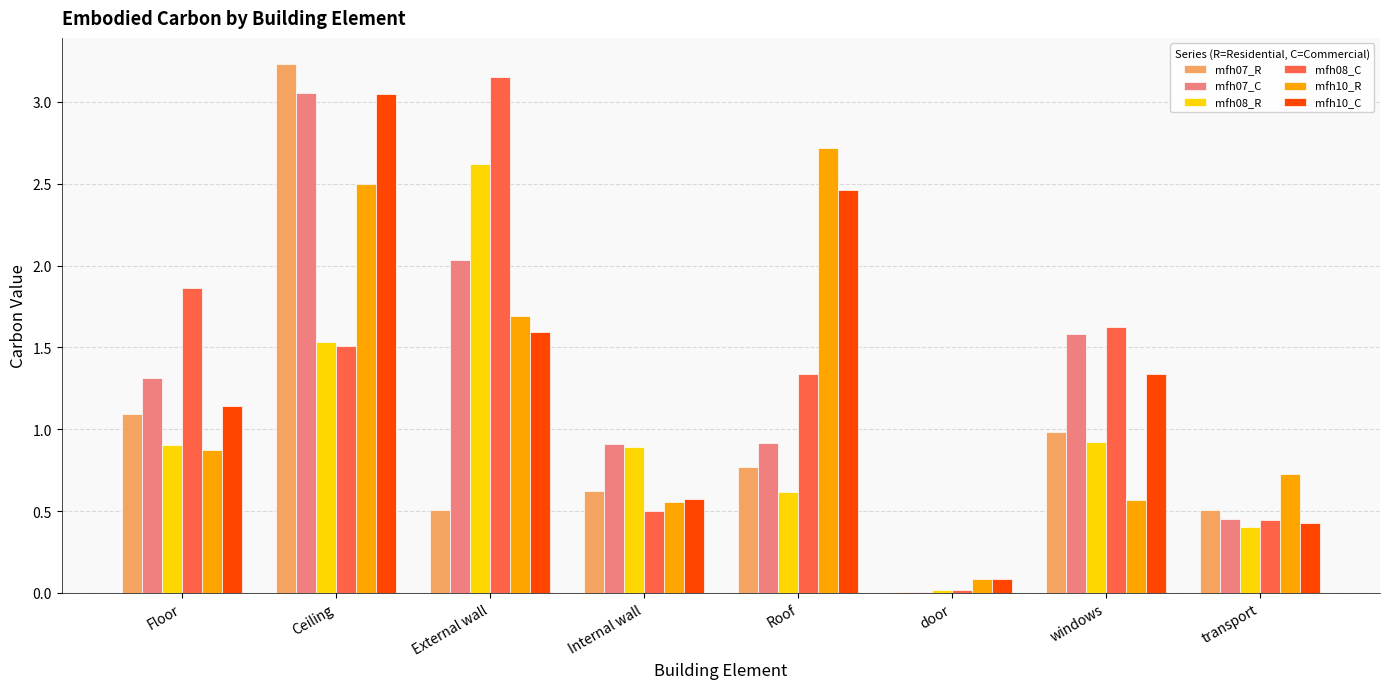

At which category is the sum across all series the highest?

Ceiling